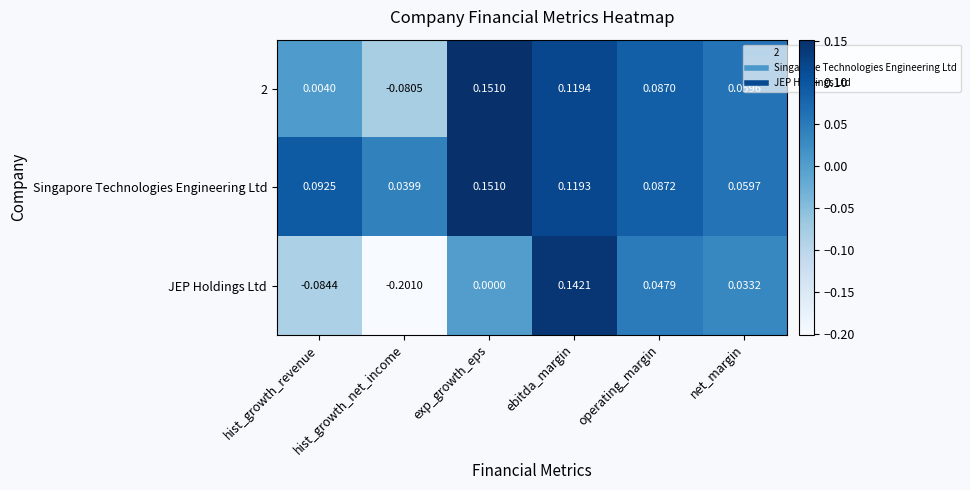

List the labels in order of 2 value, largest first.

exp_growth_eps, ebitda_margin, operating_margin, net_margin, hist_growth_revenue, hist_growth_net_income